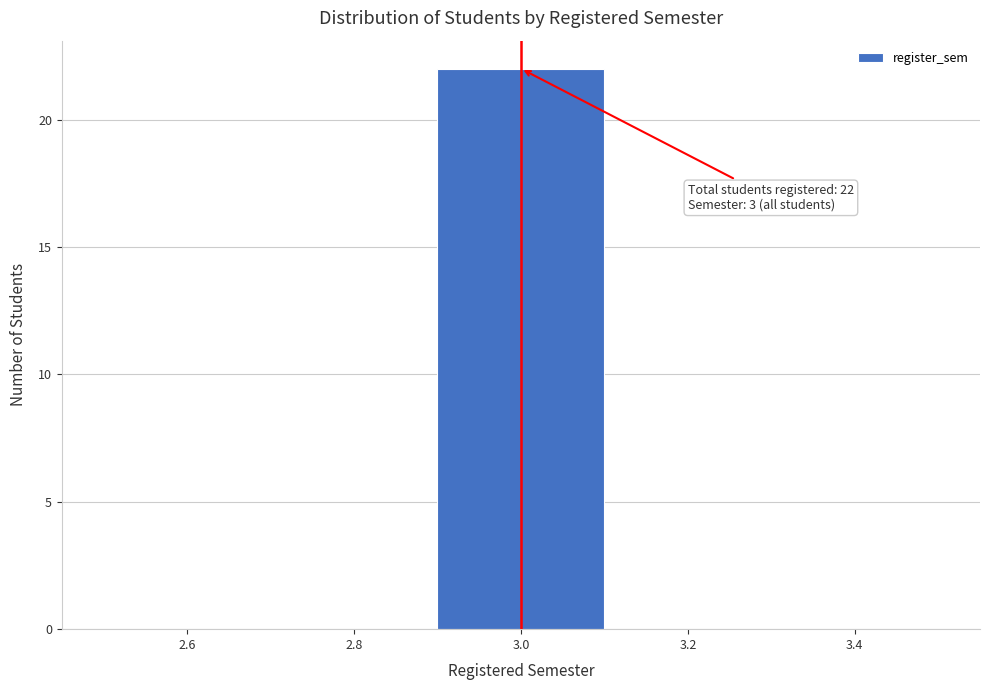

Which range on the x-axis has the tallest bar?

2.9 to 3.1